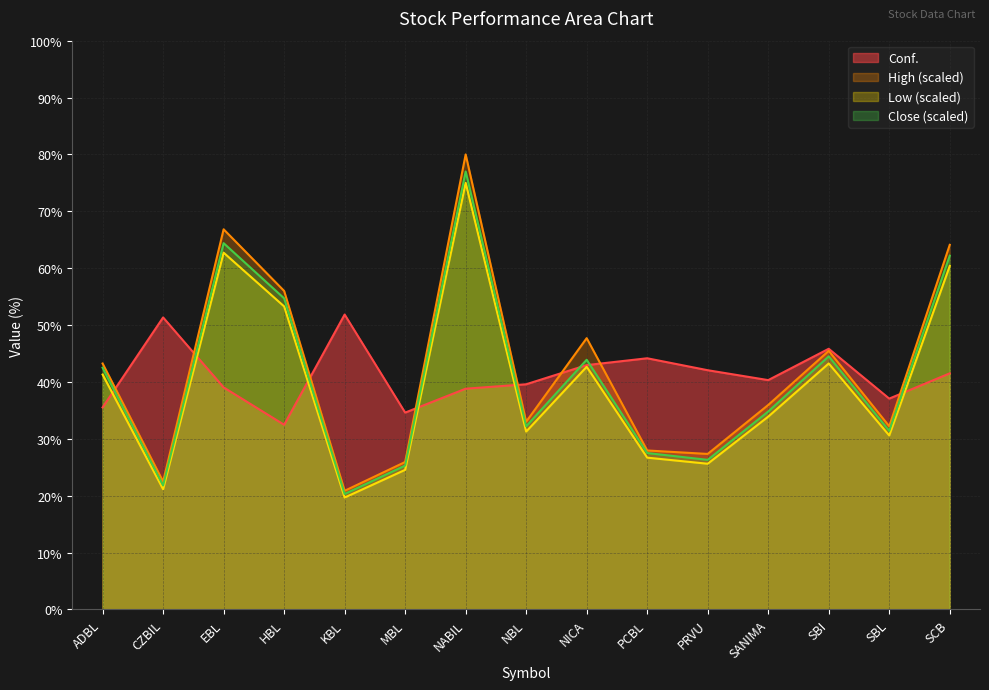

What value does the Low series have at NBL?

31.3